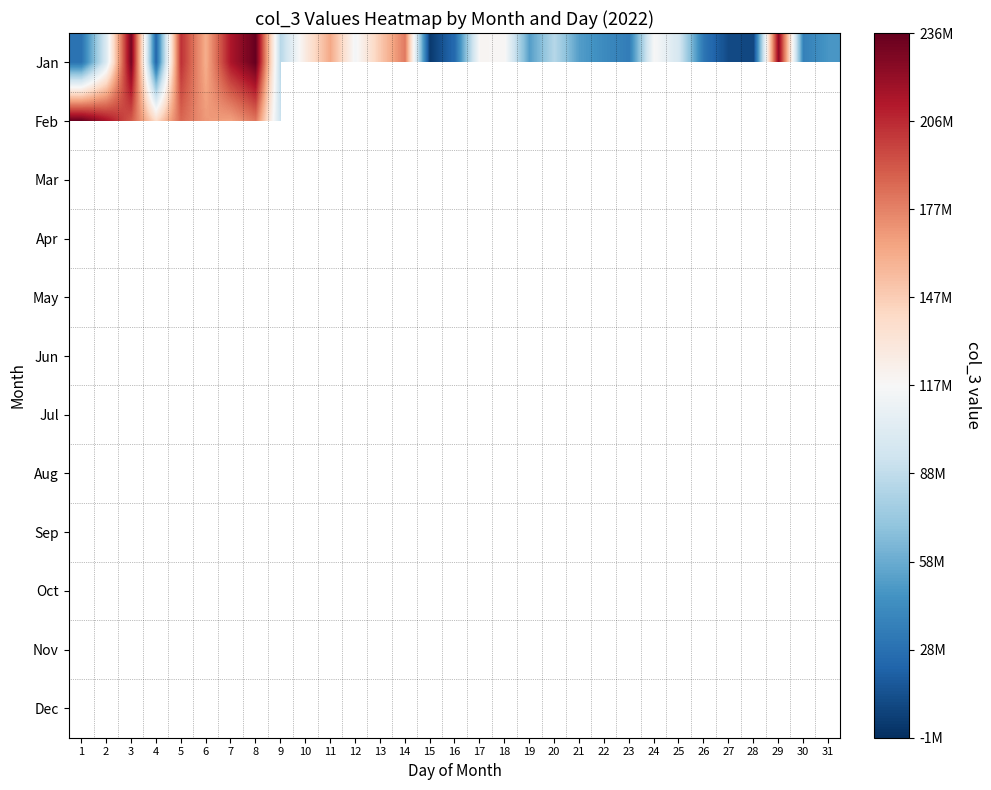

Count the number of data series in this chart.

12